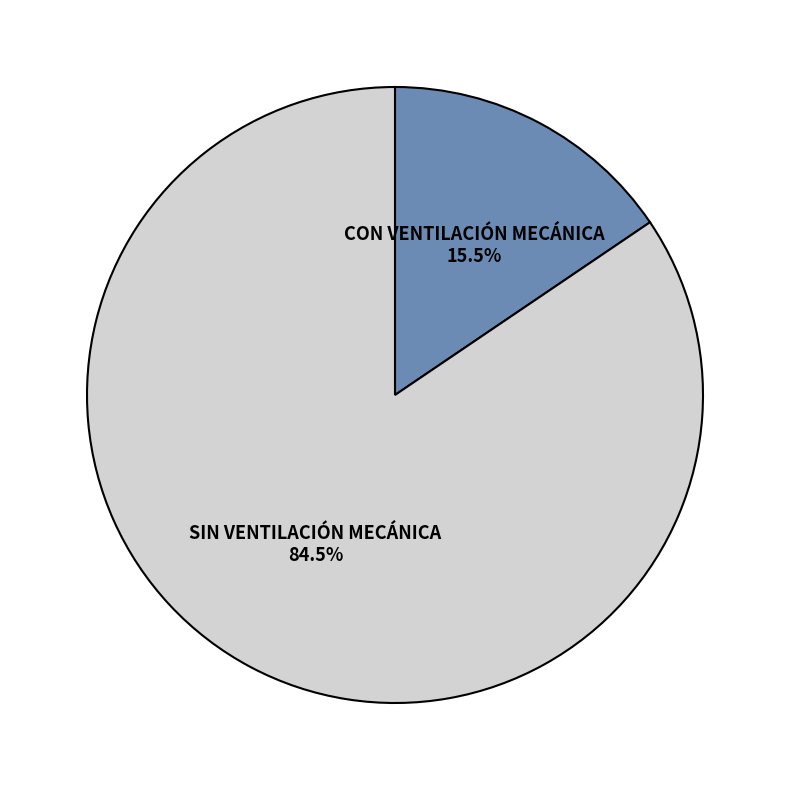

What is the largest slice in the pie chart?

SIN VENTILACIÓN MECÁNICA